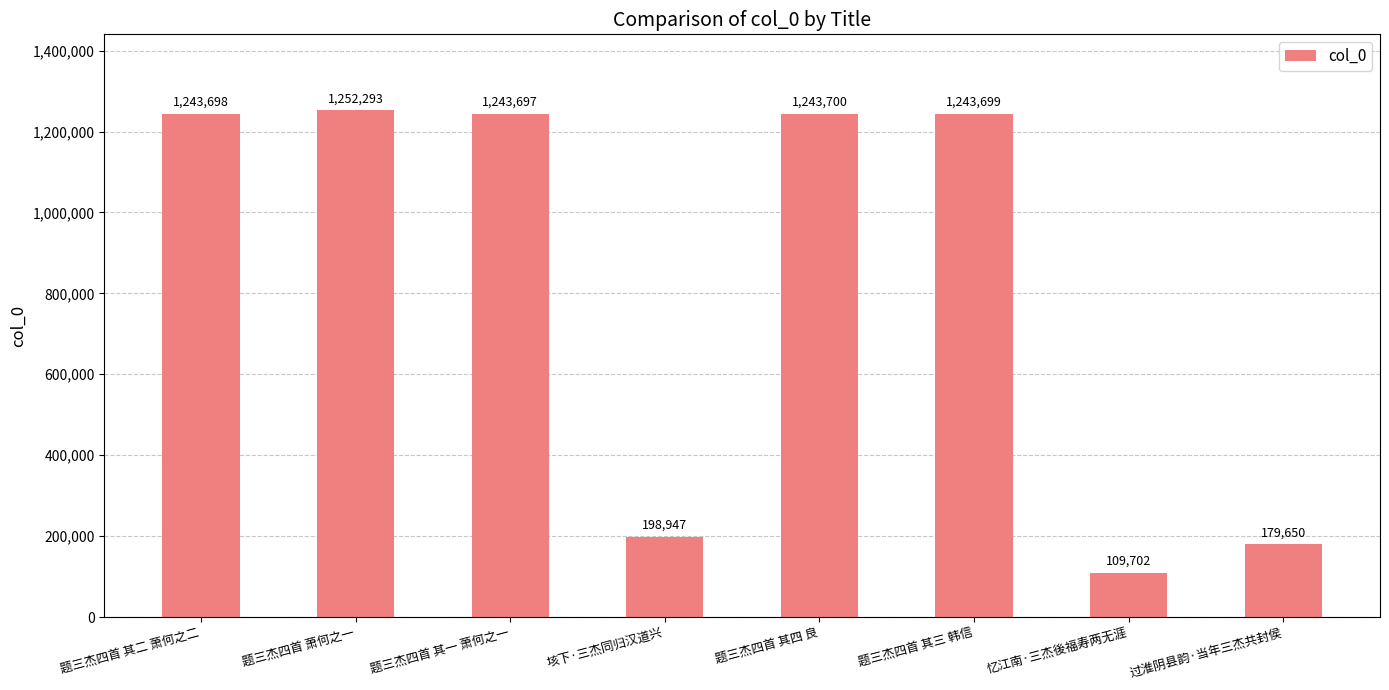

What is the greatest value displayed?

1252293